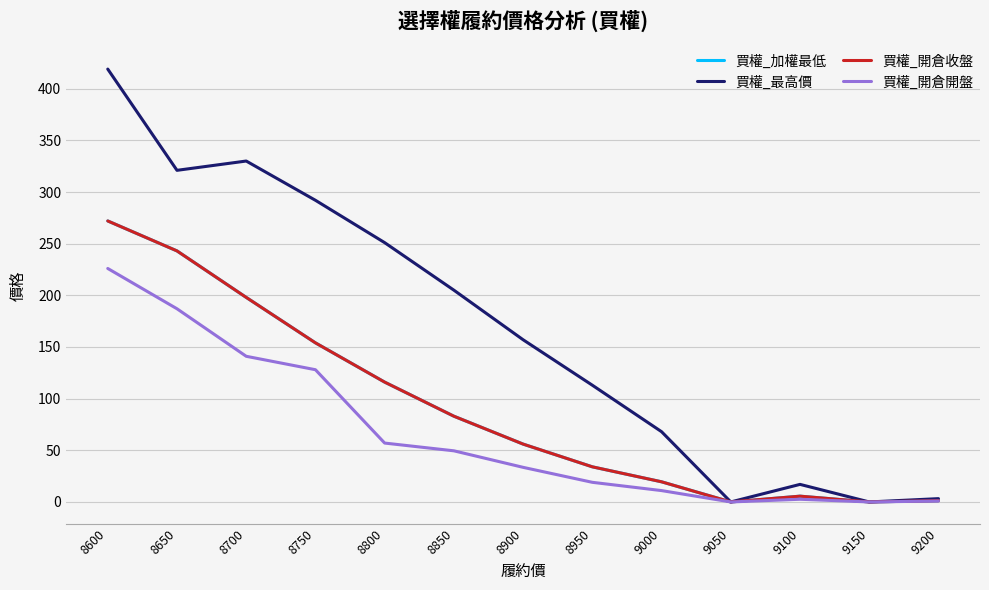

Read the 買權_開倉開盤 value at 8600.

226.0